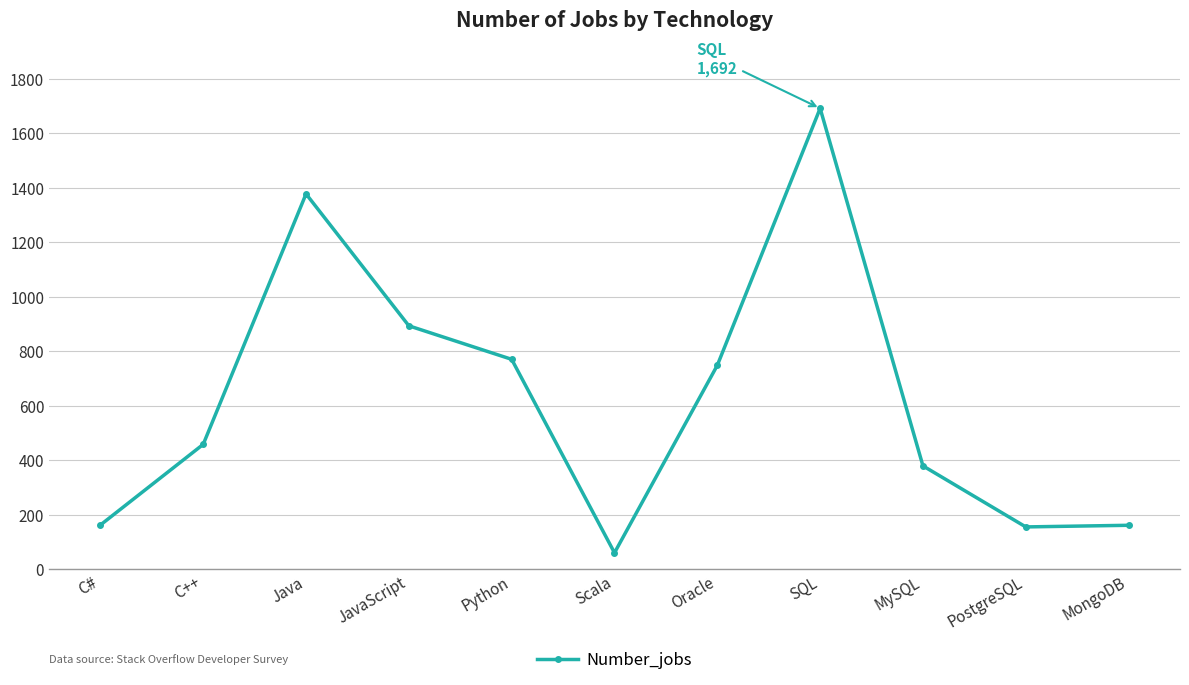

What is the label of the 2nd point from the left?

C++